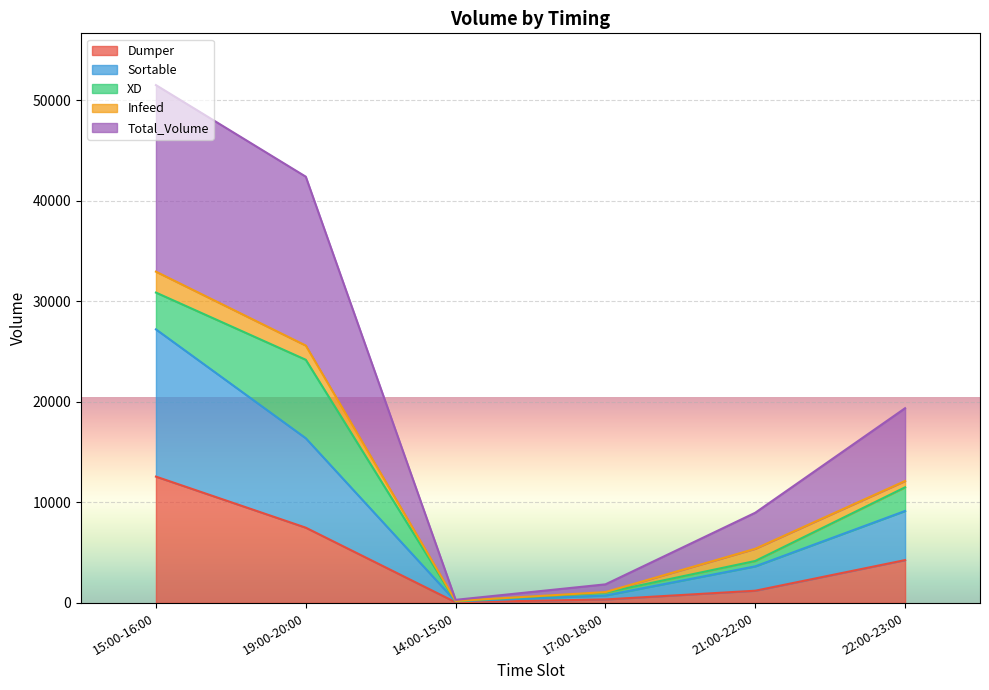

At which category is the sum across all series the highest?

15:00-16:00